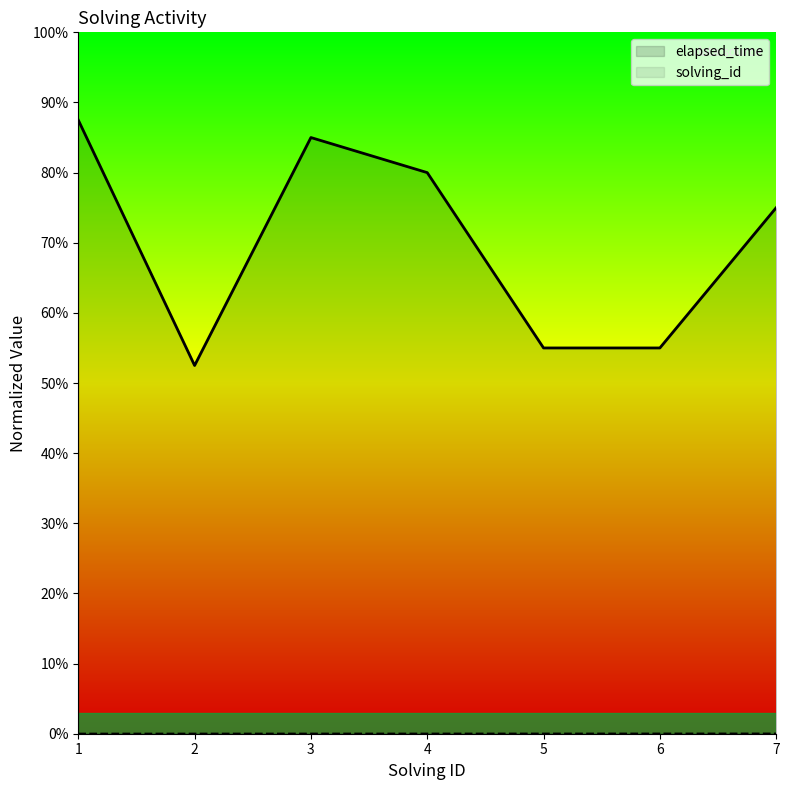

True or false: elapsed_time has more than 2 points higher than both neighbors.

False